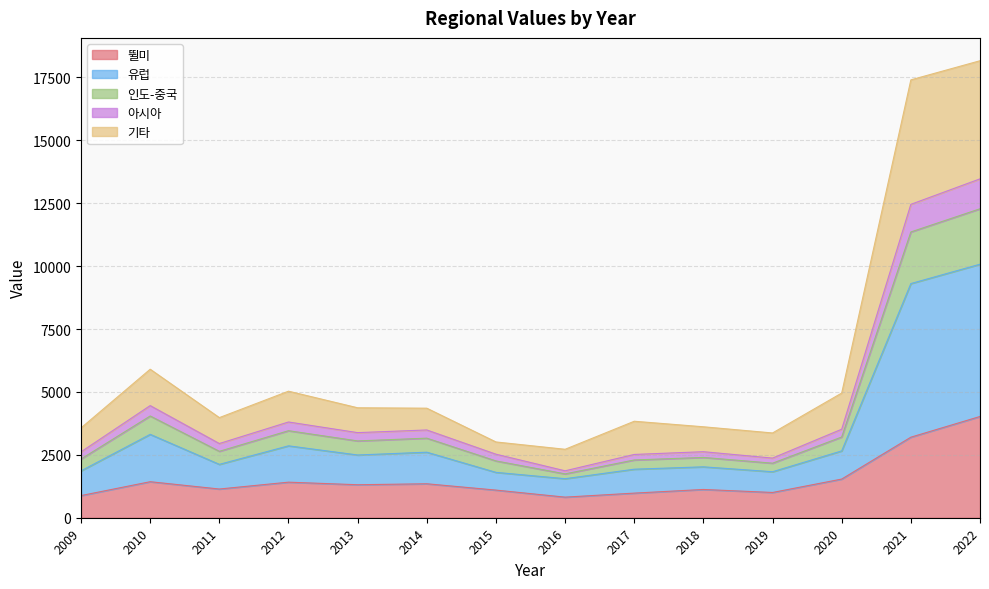

What is the value of the 뛸미 point at the 11th from the left?

1003.9